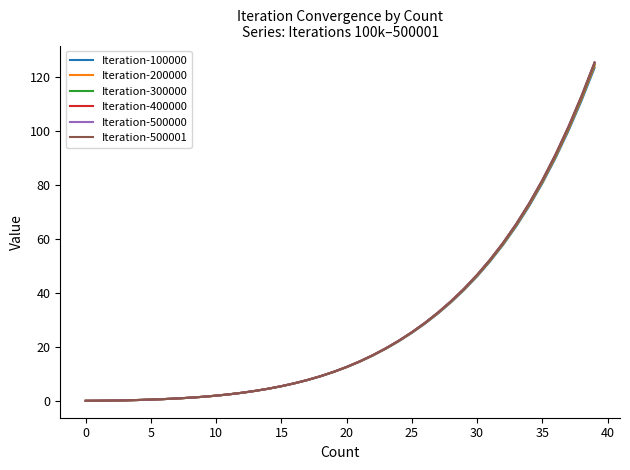

What is the highest value of the Iteration-500001 series?

125.3